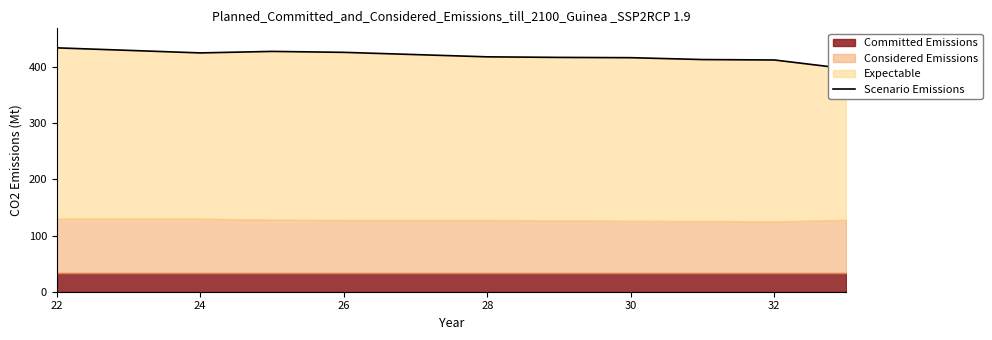

How many data points are less than 418?

5